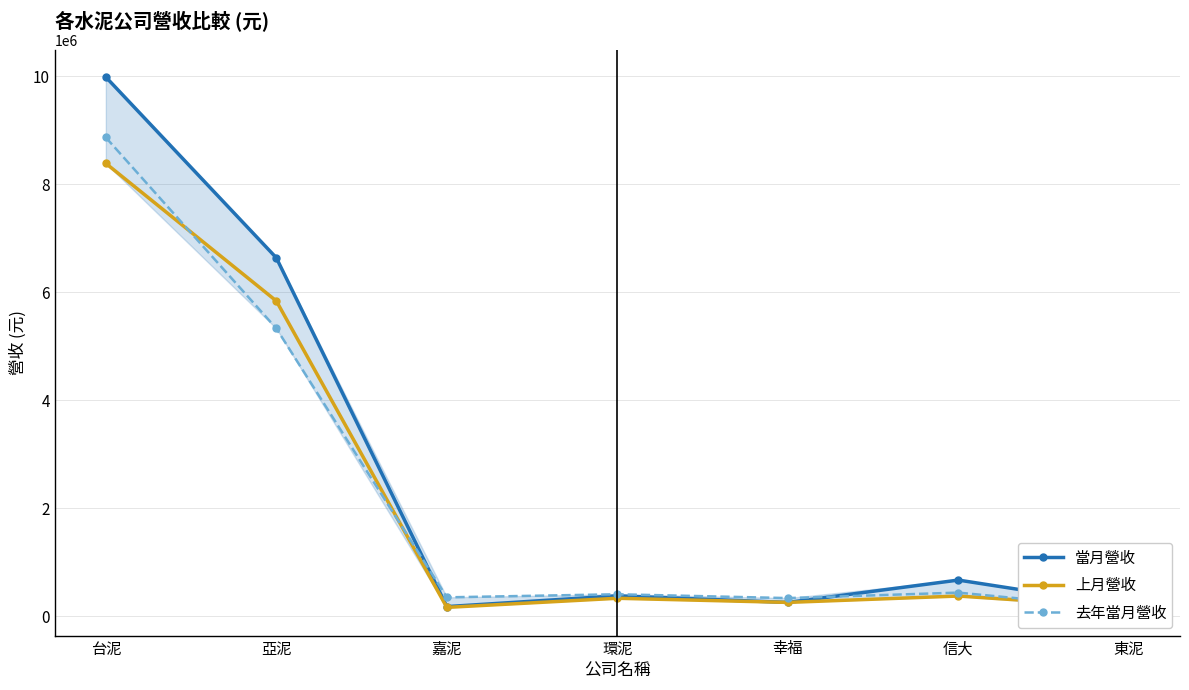

Is this an area chart (filled region under the line)?

No